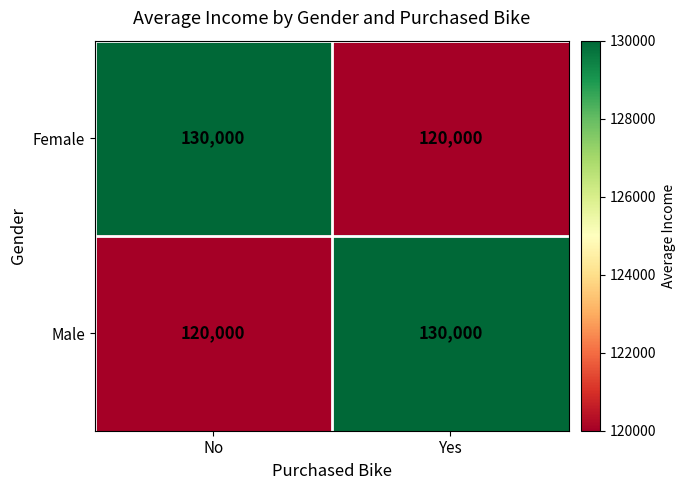

What is the spread (max minus min) of values at Yes?

10000